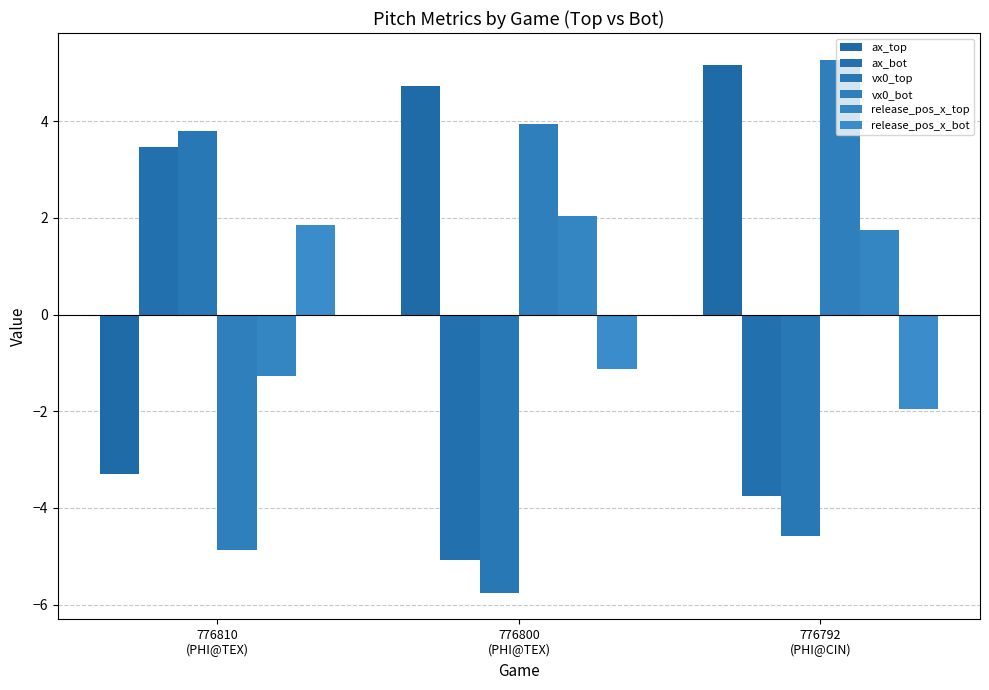

Is the value of release_pos_x_bot at 776810
(PHI@TEX) greater than the value of ax_bot at 776810
(PHI@TEX)?

No